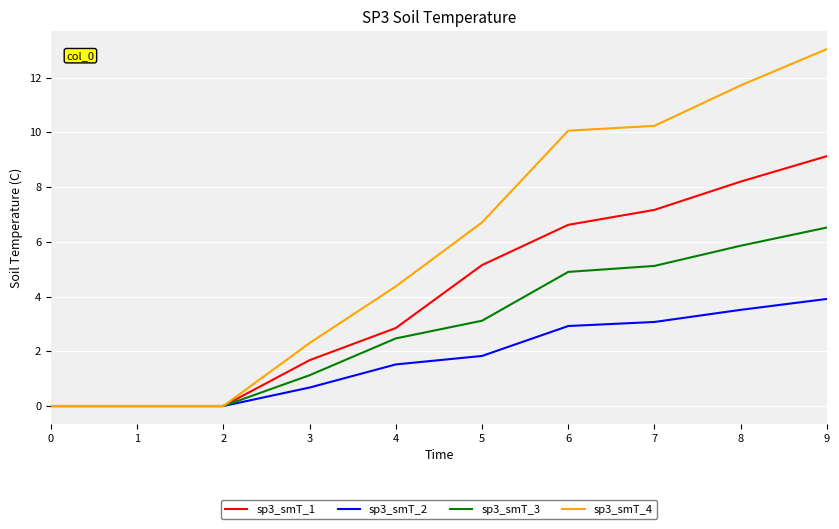

True or false: sp3_smT_2 has more than 1 interior local peaks.

False